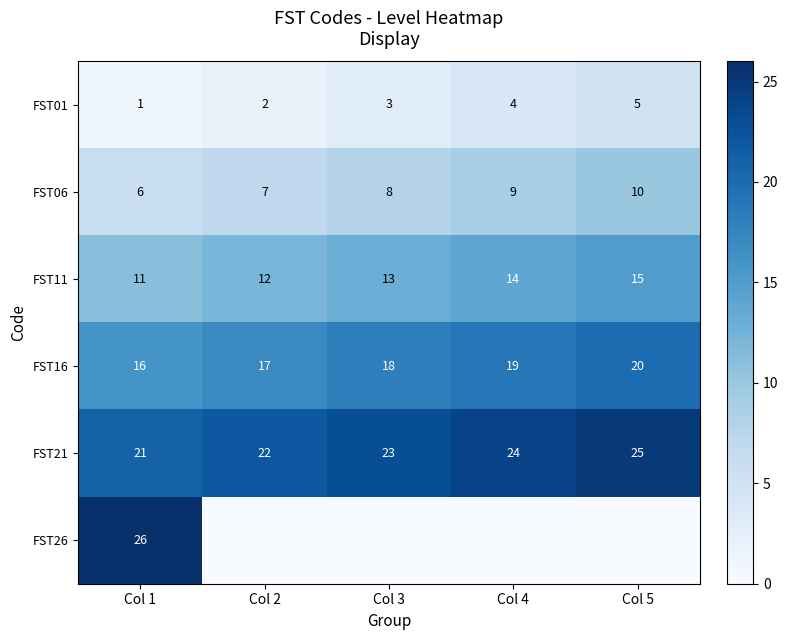

What is the difference between the maximum and minimum values in the FST06 series?

4